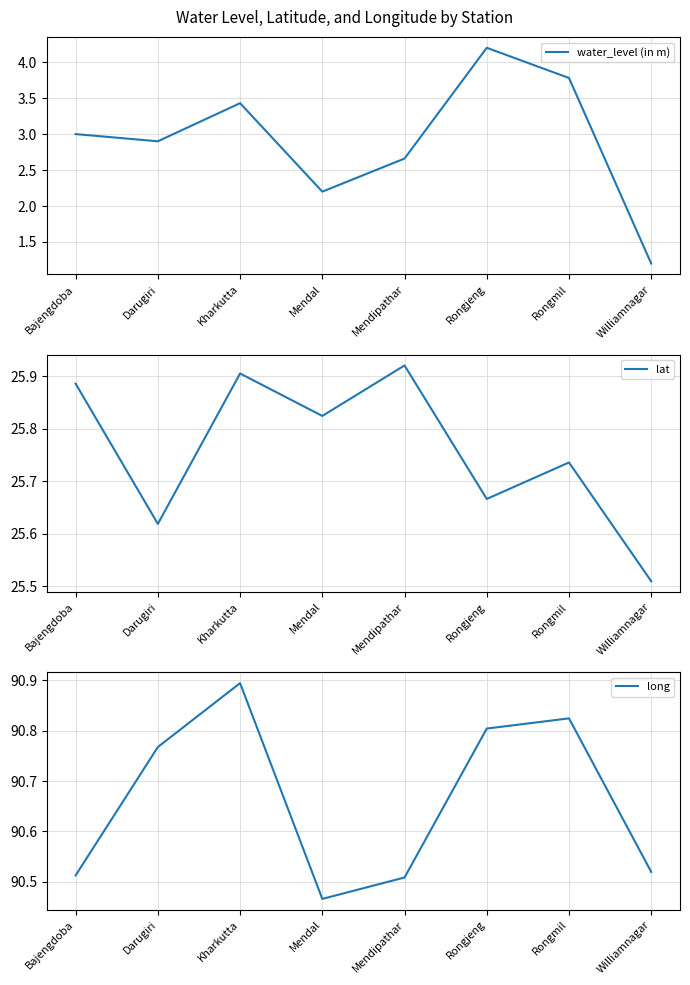

Does the chart have visible grid lines?

Yes